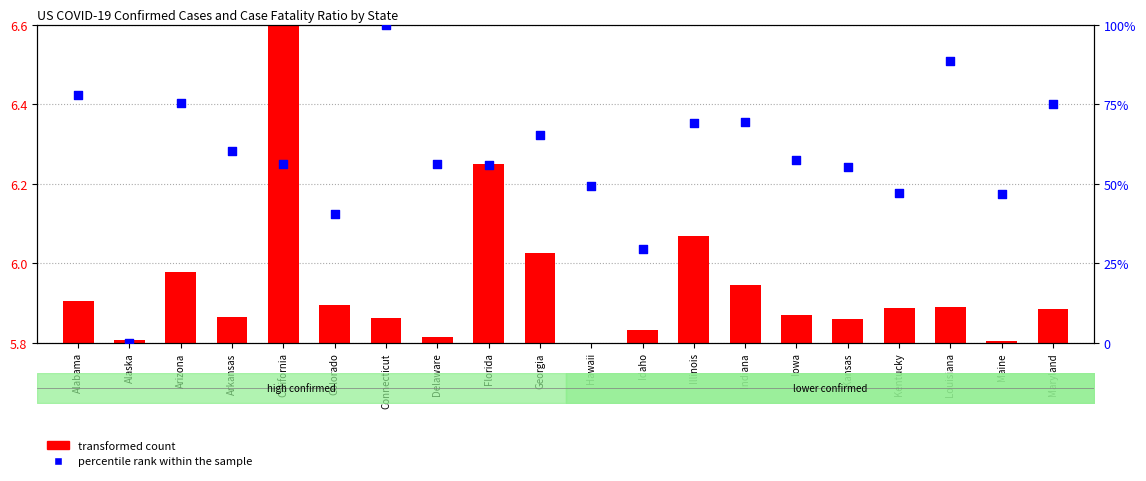

Is the value of transformed count at Louisiana greater than the value of percentile rank within the sample at Iowa?

No